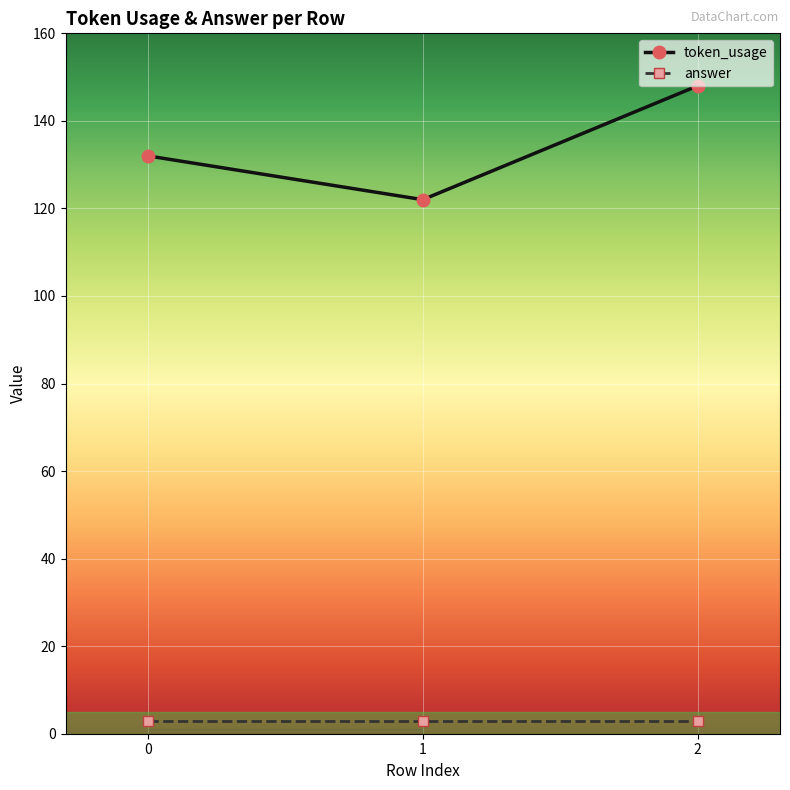

Reading left to right, transcribe all the data shown in this chart.

token_usage: 0=132	1=122	2=148
answer: 0=3	1=3	2=3